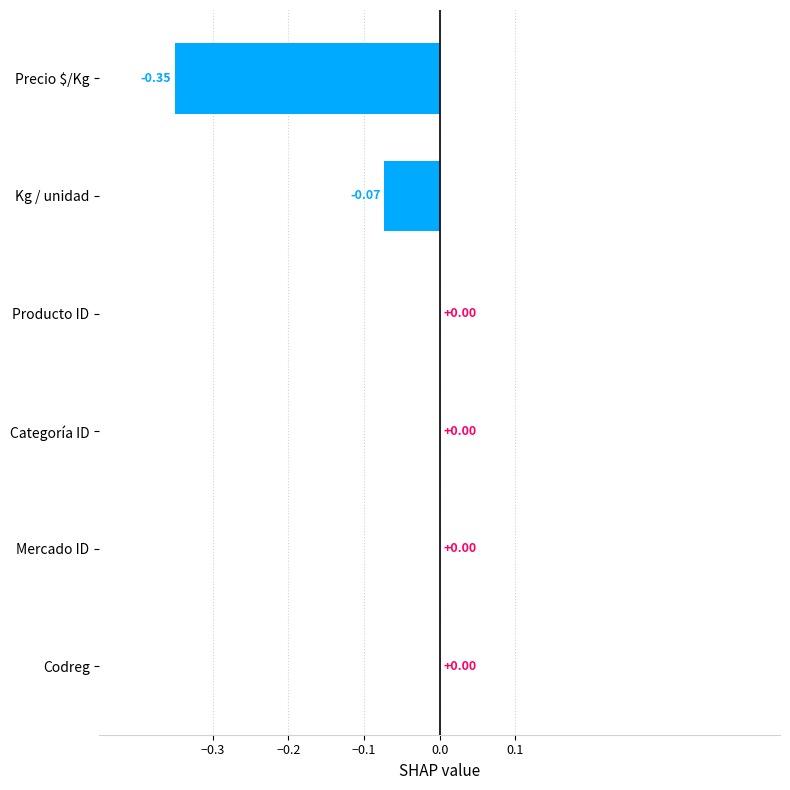

Which has a higher value, Kg / unidad or Codreg?

Codreg